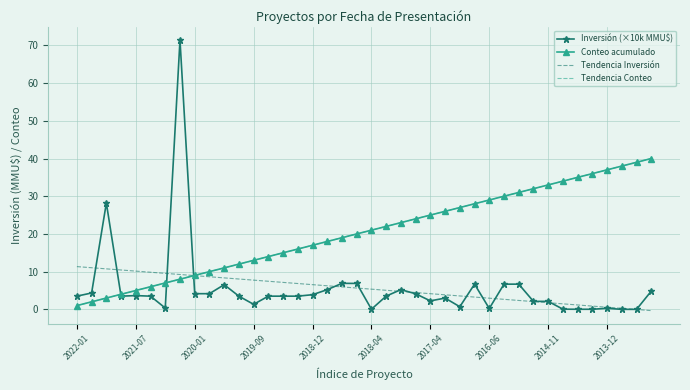

True or false: Conteo acumulado and Tendencia Conteo intersect in this chart.

False